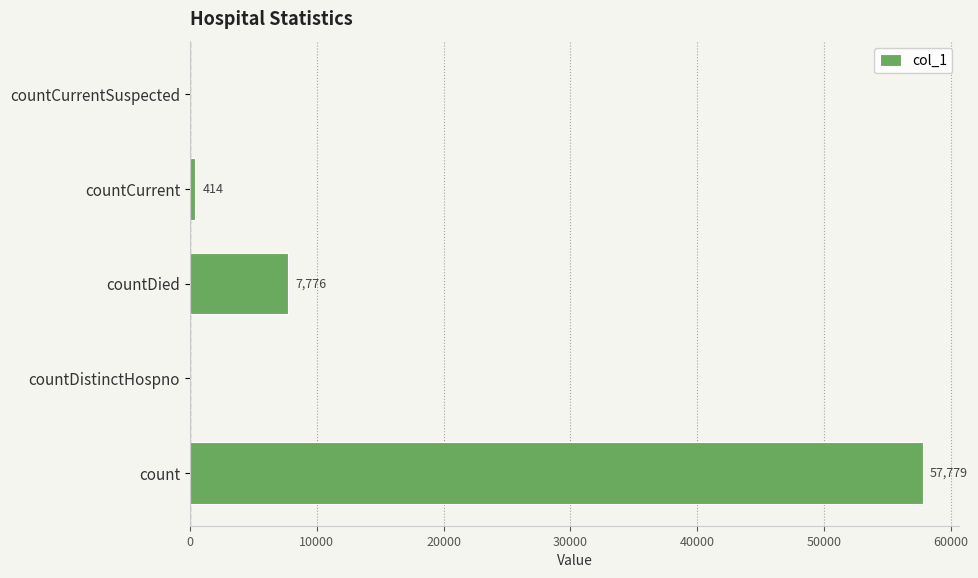

How many positive values are there?

3